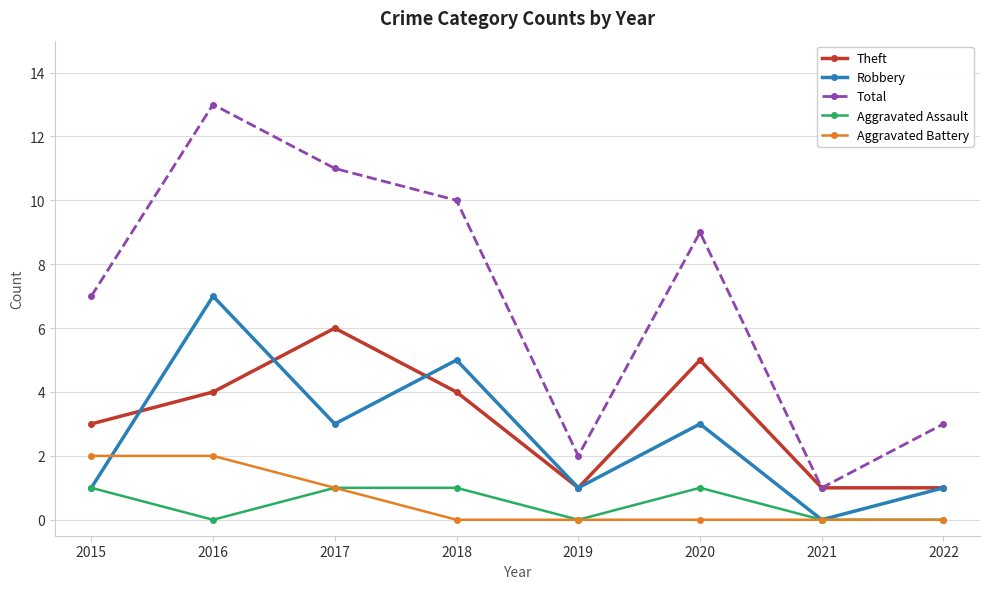

Is it true that Robbery equals 3 at 2017?

True